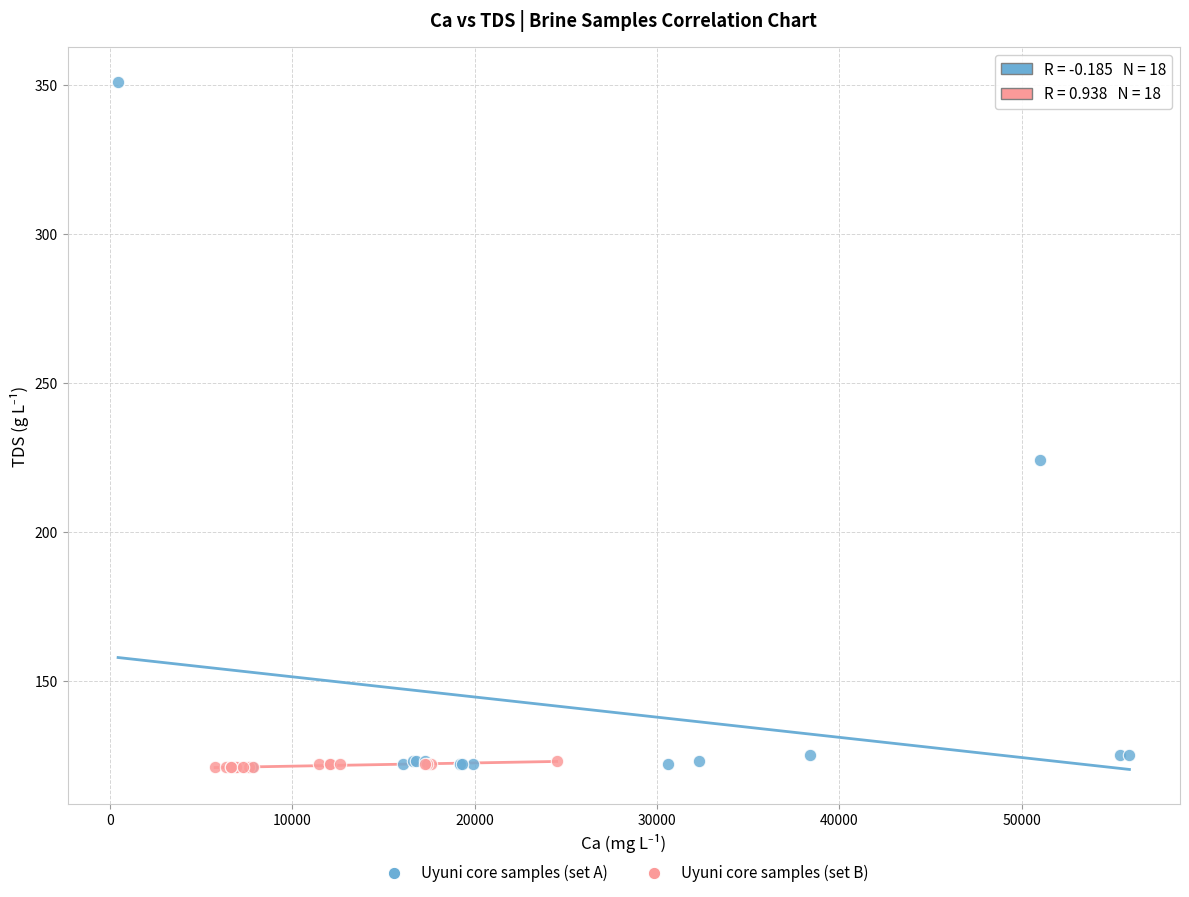

Which series contains the highest Y value?

Uyuni core samples (set A)